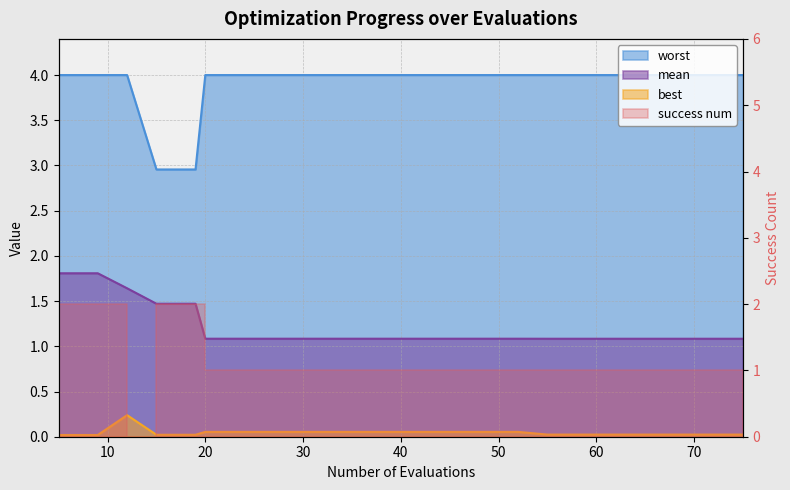

Is it true that mean equals 0.5 at 28?

False